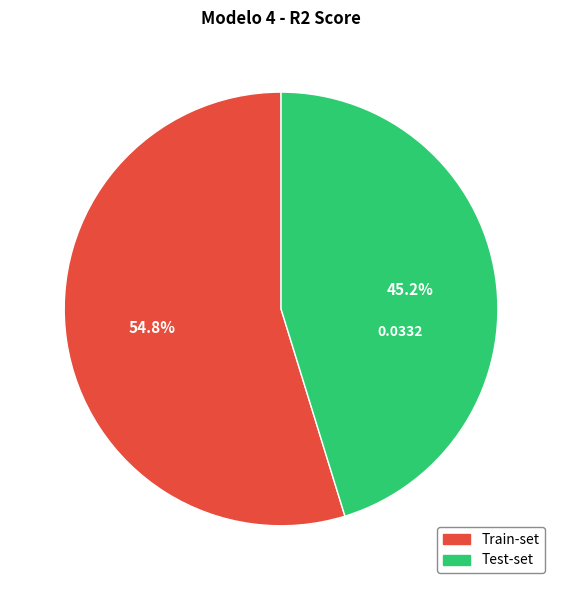

To the nearest percent, what is the difference between the largest and smallest slice percentages?

10%